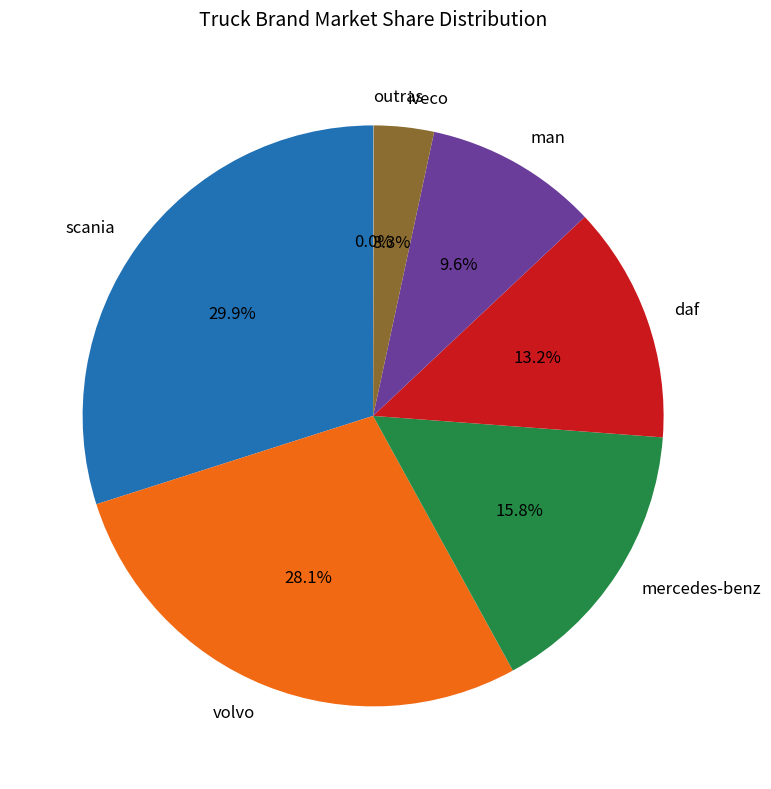

Which slice is the largest?

scania